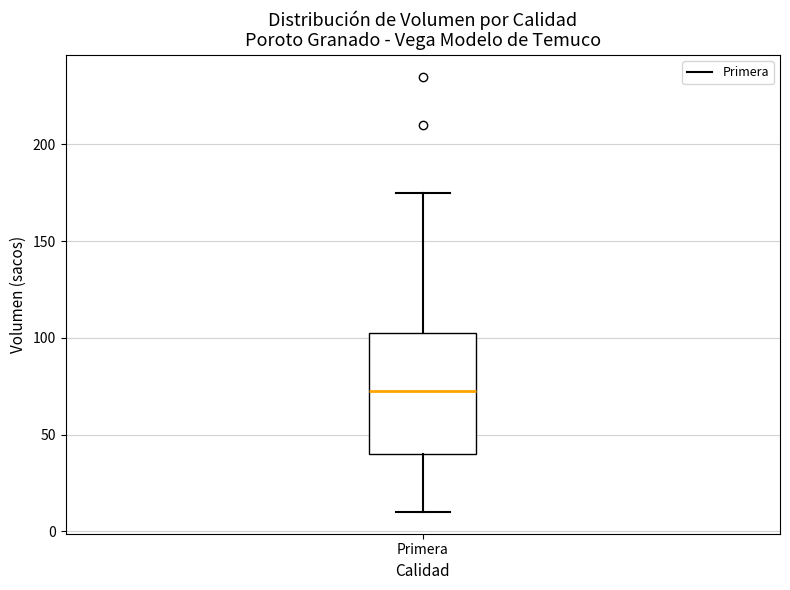

Where is the lower edge of the box for Primera on the y-axis? The values are not printed on the chart, so give them approximately, as read against the axis.

40